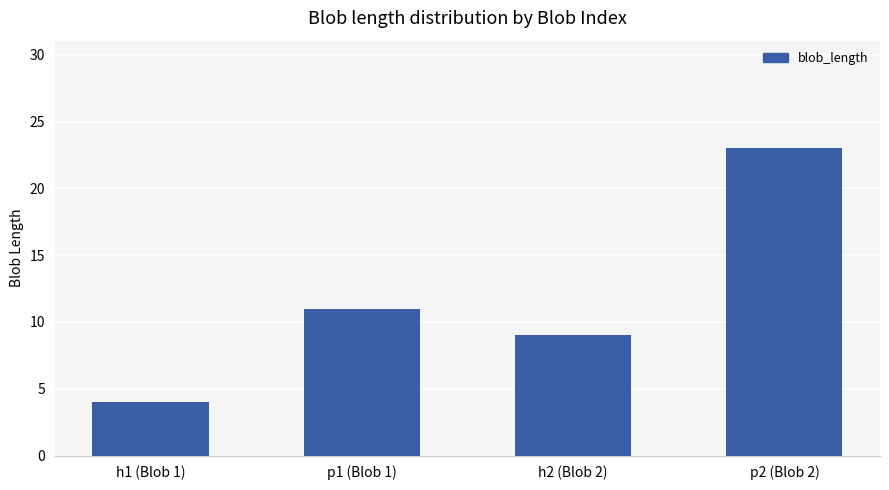

Count the number of data series in this chart.

1